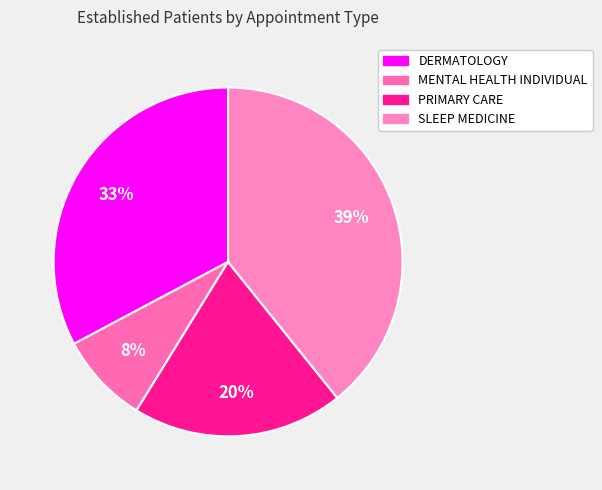

Which slice is the largest?

SLEEP MEDICINE